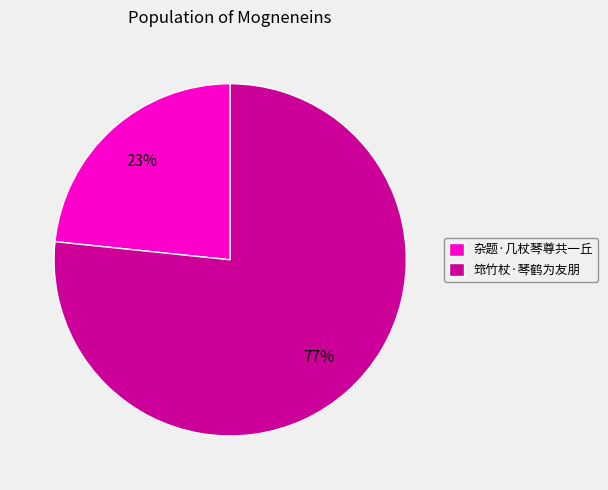

True or false: 筇竹杖·琴鹤为友朋 accounts for 77% of the total.

True